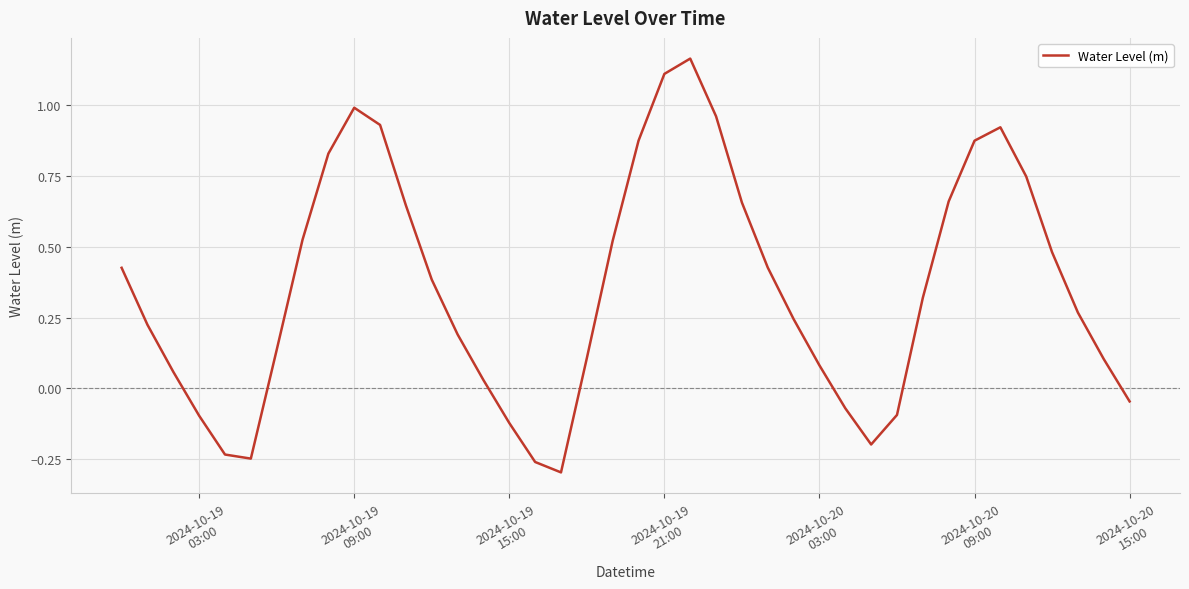

Count the number of categories in the chart.

40